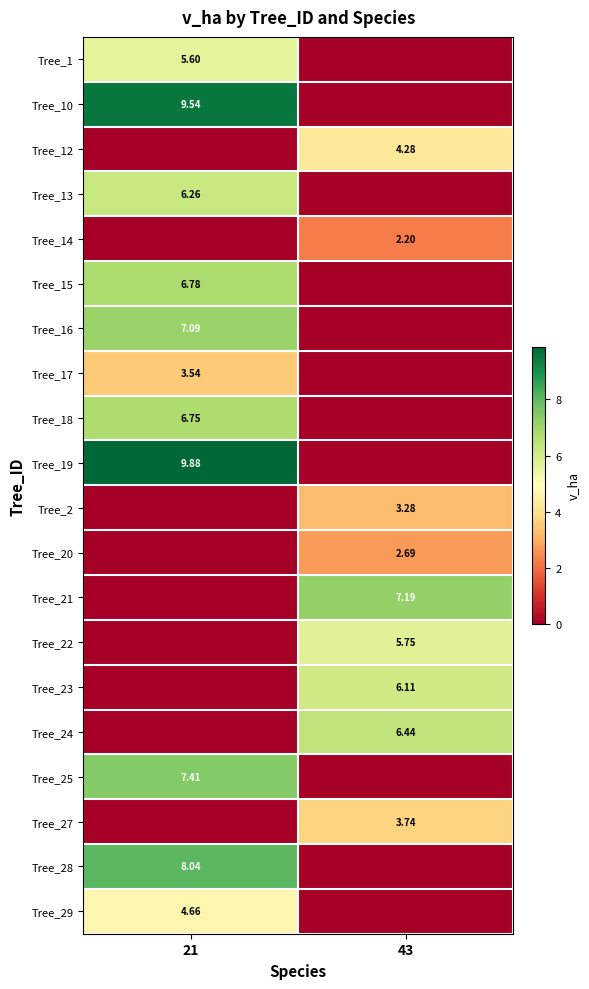

At which label is Tree_12 closest to 2?

21